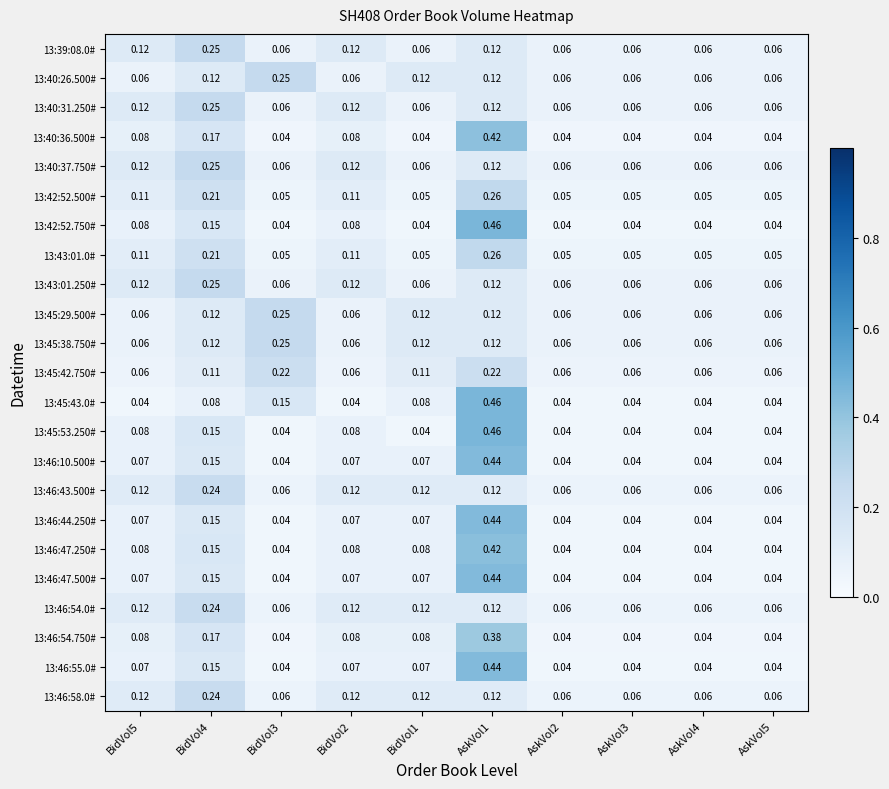

Is the value of 13:46:47.500# at BidVol4 greater than the value of 13:46:58.0# at AskVol5?

Yes